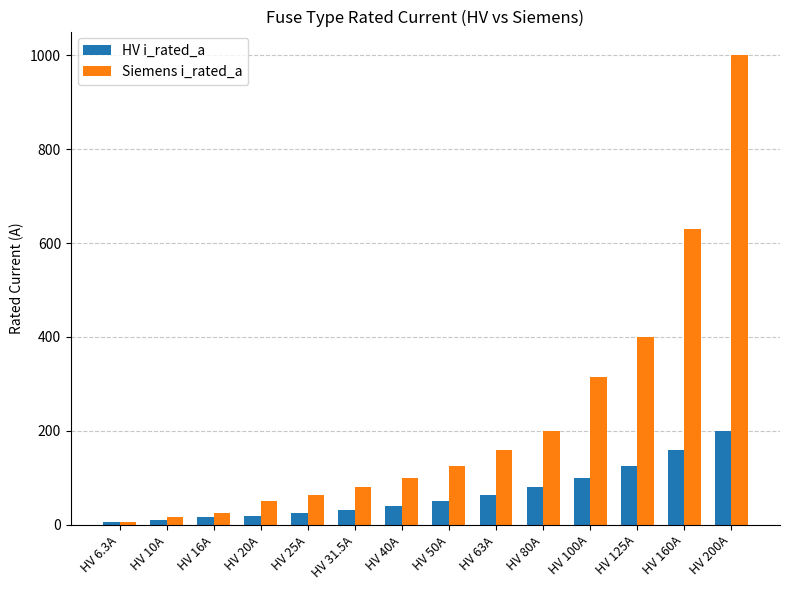

At how many categories does at least one series exceed 847?

1